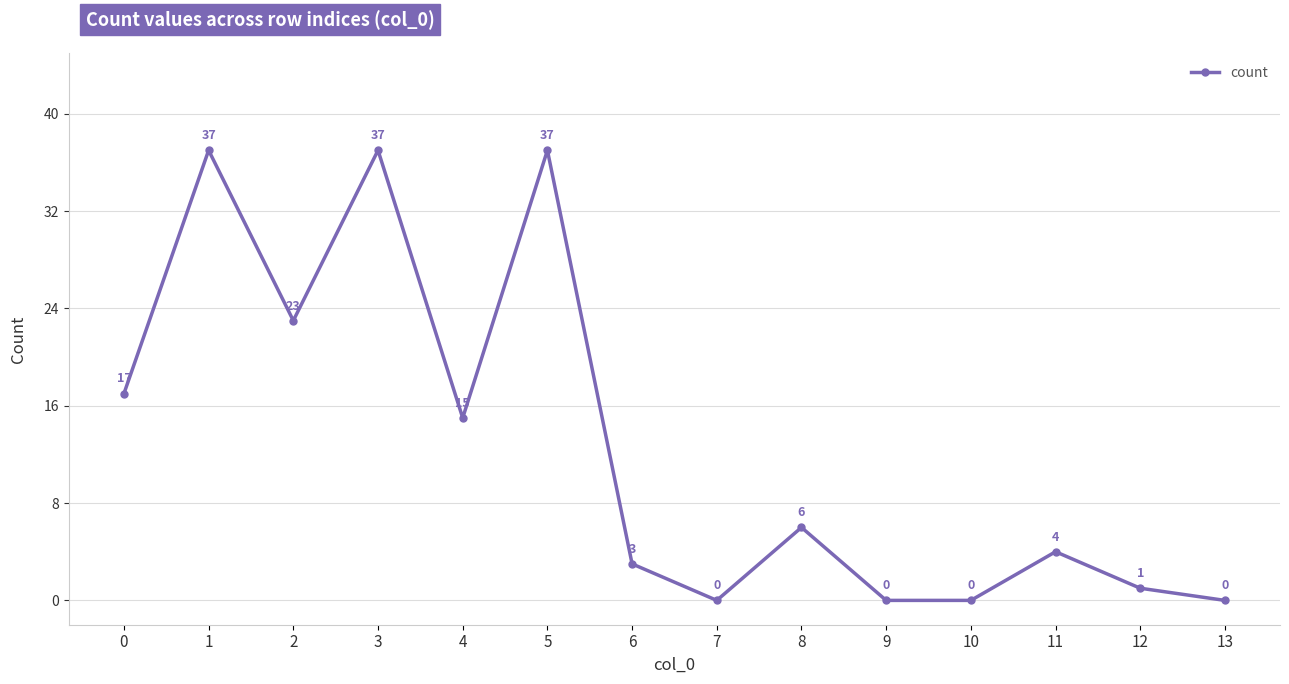

Is it true that the value at 3 is 15?

False